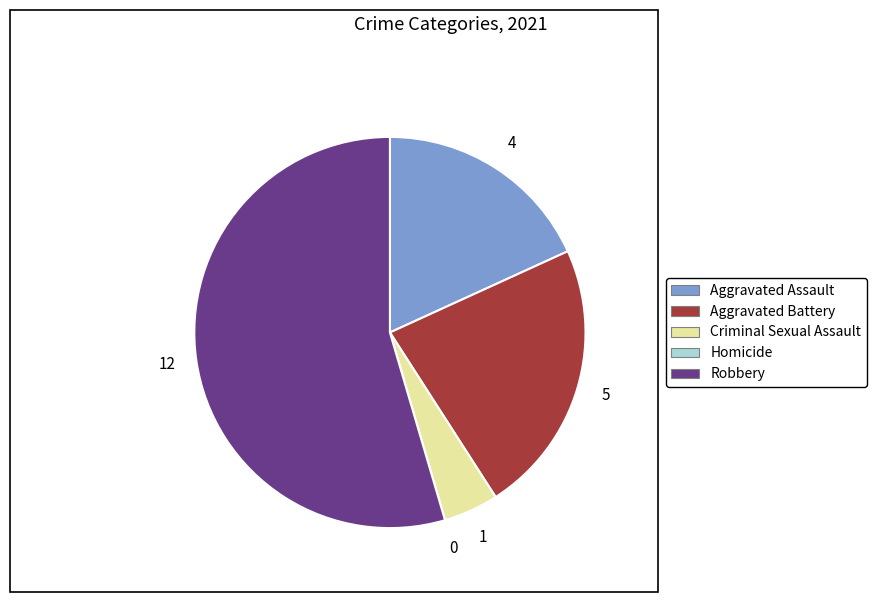

Is there any slice that represents more than half of the pie?

Yes